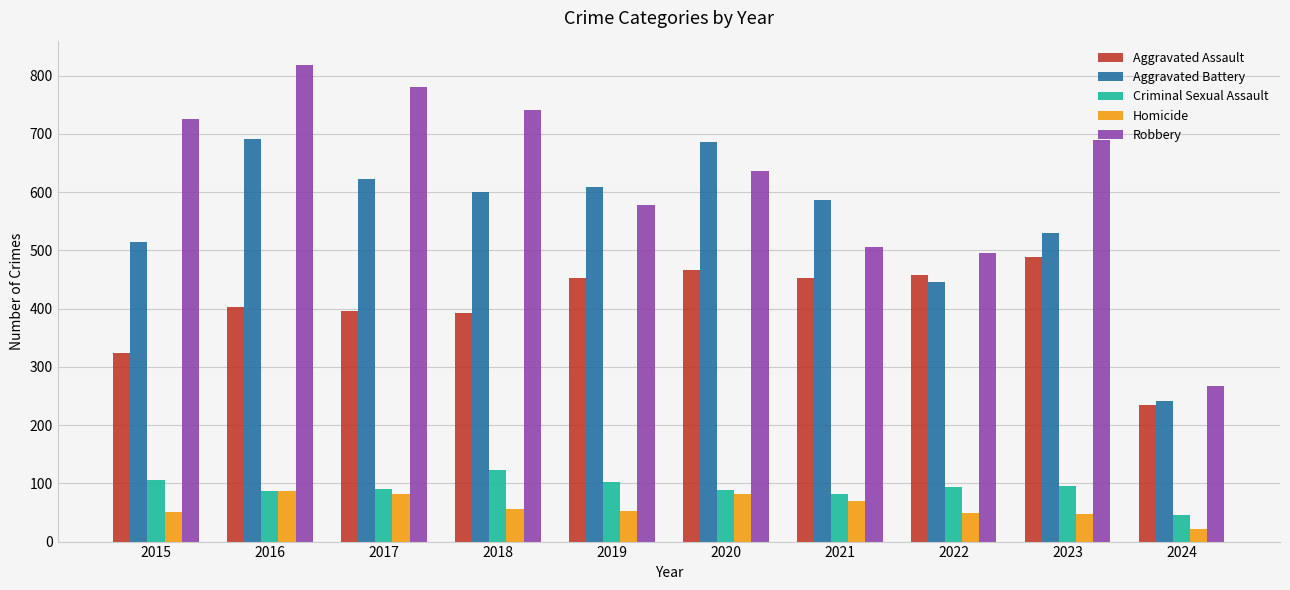

At 2021, list the series in order from smallest to largest.

Homicide, Criminal Sexual Assault, Aggravated Assault, Robbery, Aggravated Battery